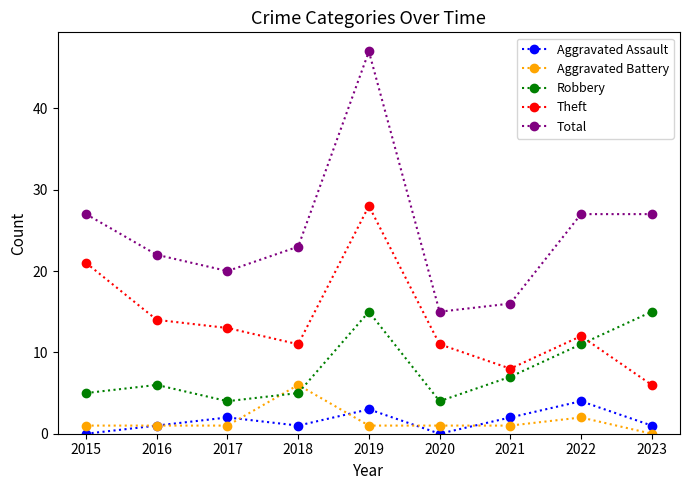

What is the average value of the Total series?

25